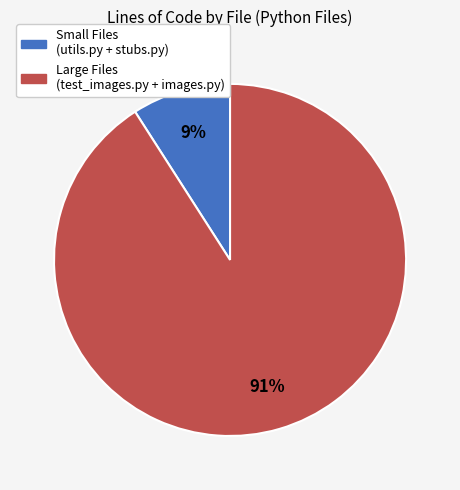

To the nearest percent, what is the difference between the largest and smallest slice percentages?

82%